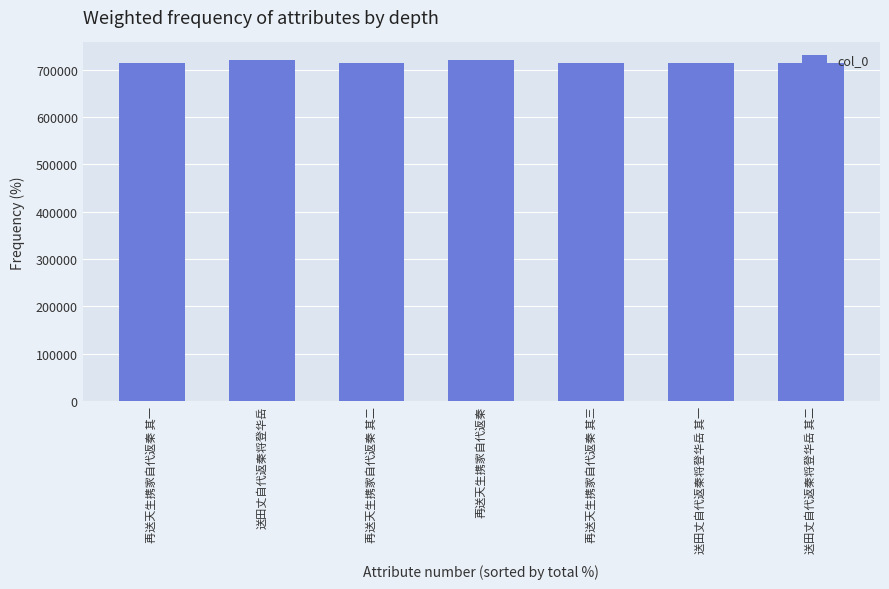

How many data points are less than 714127?

3